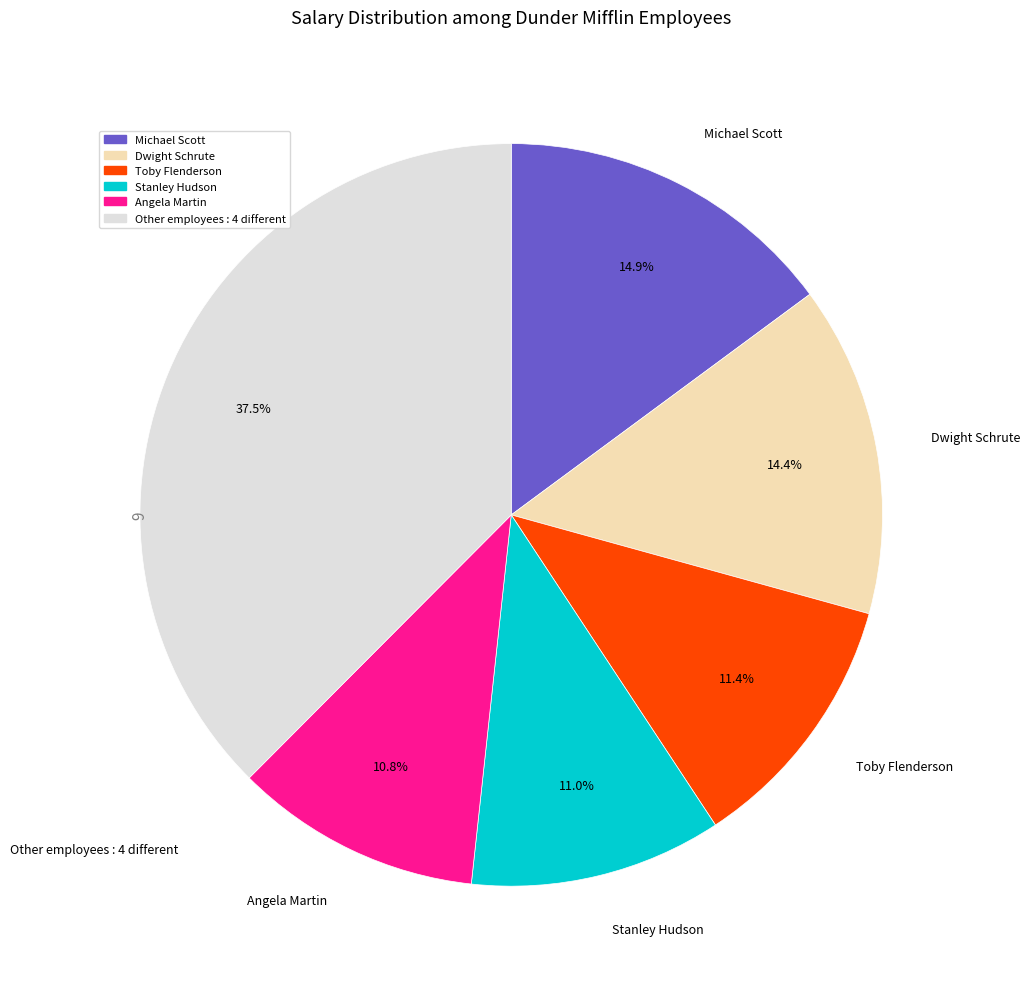

Does any single category account for the majority?

No